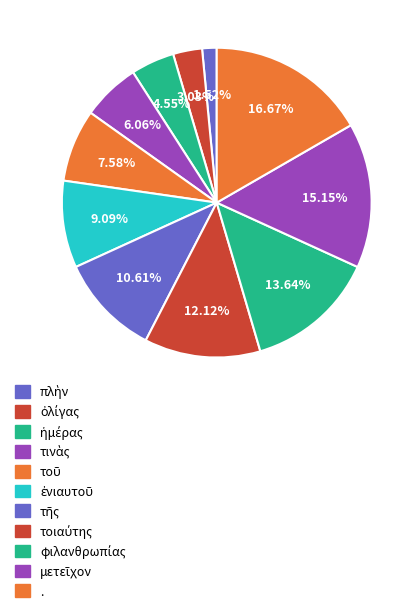

Count the number of slices in the pie.

11